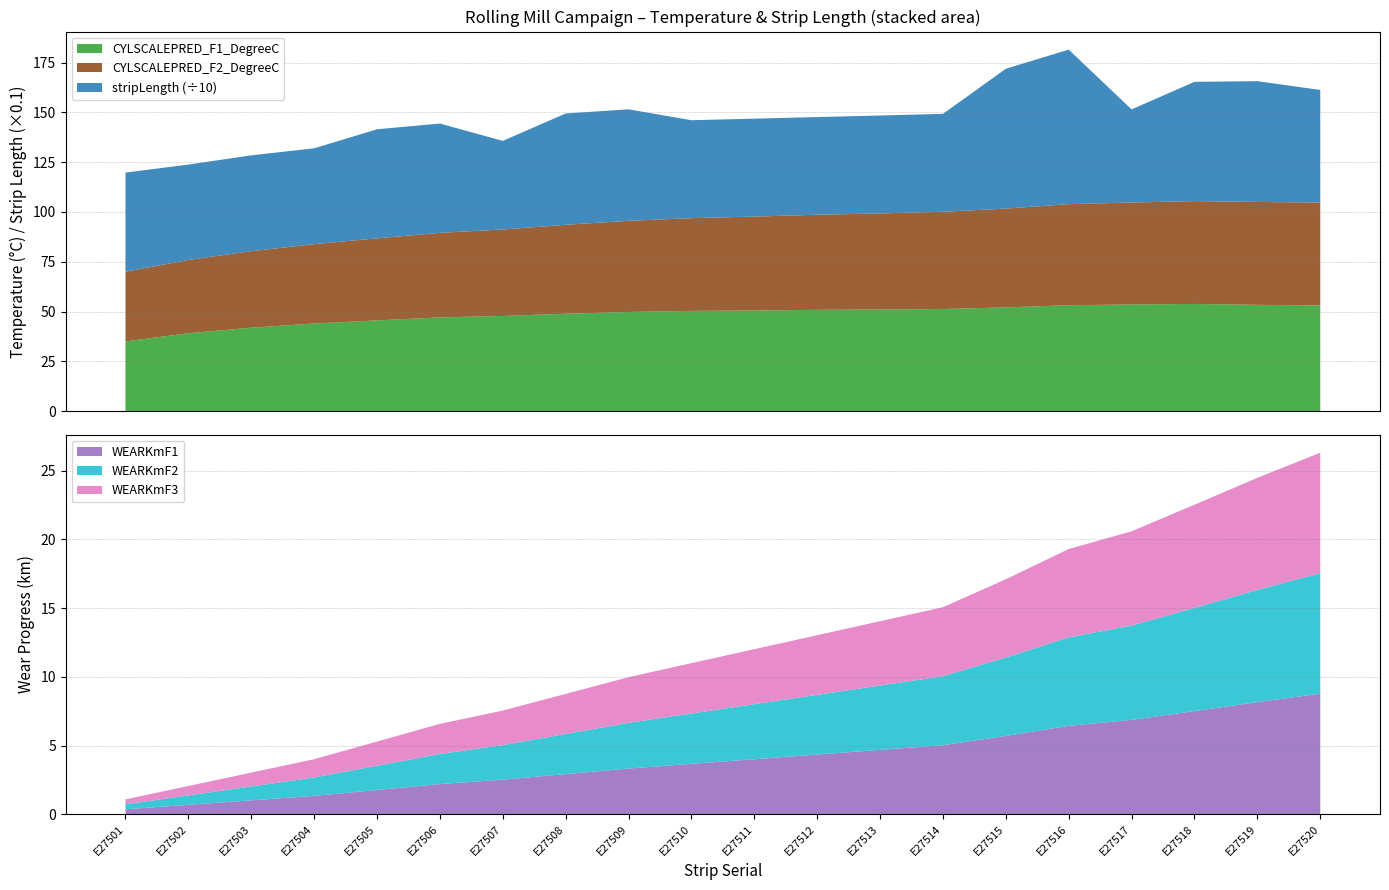

Reading left to right, extract all data points from this chart.

CYLSCALEPRED_F1_DegreeC: 35.0	39.1	41.9	44.0	45.6	47.1	47.8	48.9	49.8	50.3	50.5	50.9	51.0	51.3	52.1	53.2	53.5	53.8	53.4	53.1
CYLSCALEPRED_F2_DegreeC: 35.0	36.8	38.4	39.8	41.2	42.5	43.4	44.7	45.8	46.6	47.1	47.8	48.3	48.8	49.6	50.7	51.2	51.7	51.7	51.7
WEARKmF1: 0.4	0.7	1.0	1.3	1.8	2.2	2.5	2.9	3.3	3.7	4.0	4.3	4.7	5.0	5.7	6.4	6.9	7.5	8.2	8.8
WEARKmF2: 0.4	0.7	1.0	1.3	1.8	2.2	2.5	2.9	3.3	3.7	4.0	4.3	4.7	5.0	5.7	6.4	6.9	7.5	8.2	8.8
WEARKmF3: 0.4	0.7	1.0	1.3	1.8	2.2	2.5	2.9	3.3	3.7	4.0	4.3	4.7	5.0	5.7	6.4	6.9	7.5	8.2	8.8
stripLength: 497.7	479.0	481.3	481.2	547.7	548.7	444.8	558.9	559.8	491.6	491.8	490.4	491.5	491.8	702.0	775.9	467.5	598.8	606.4	565.3